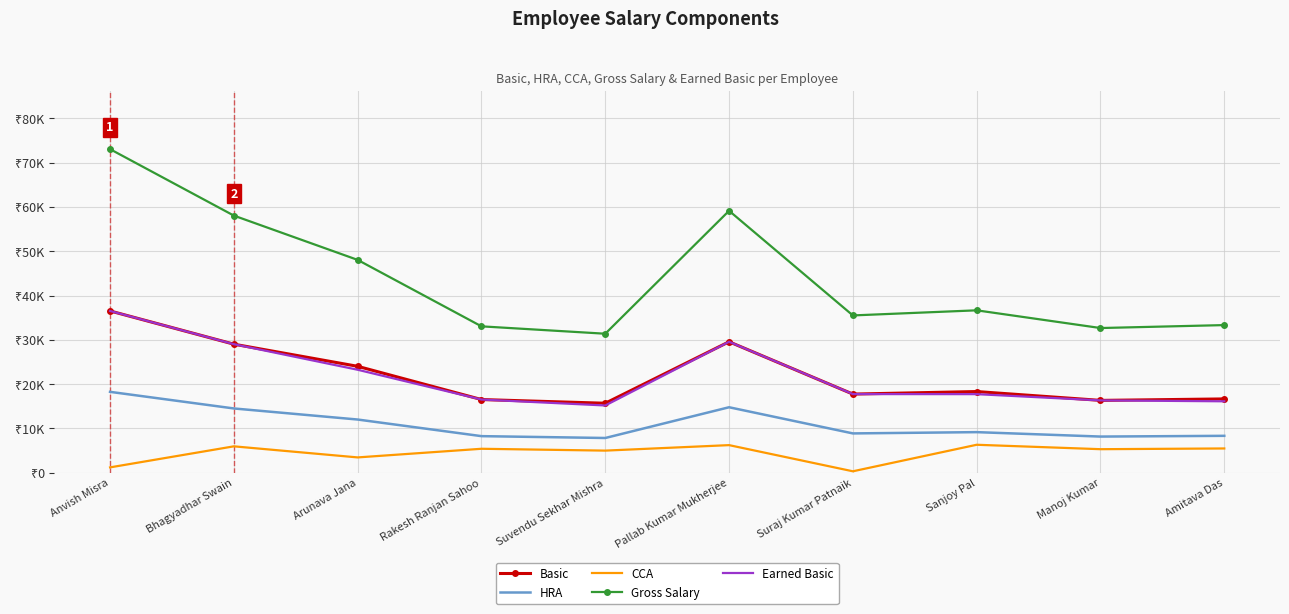

True or false: Gross Salary has a value of 35514 at Suraj Kumar Patnaik.

True